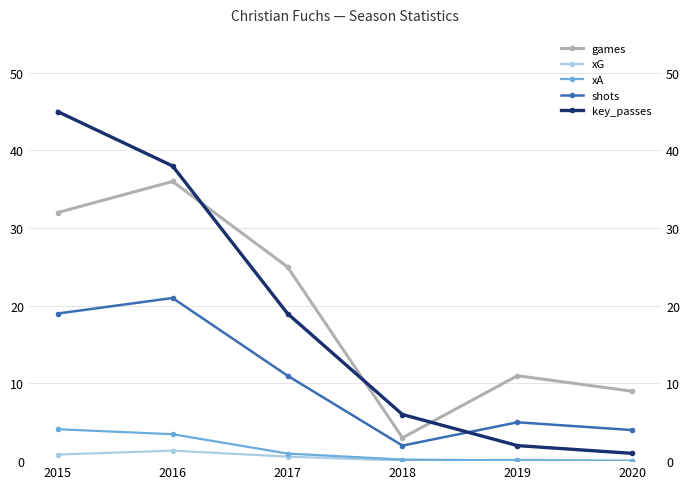

What is the value of the xA point at the 2nd from the left?

3.5